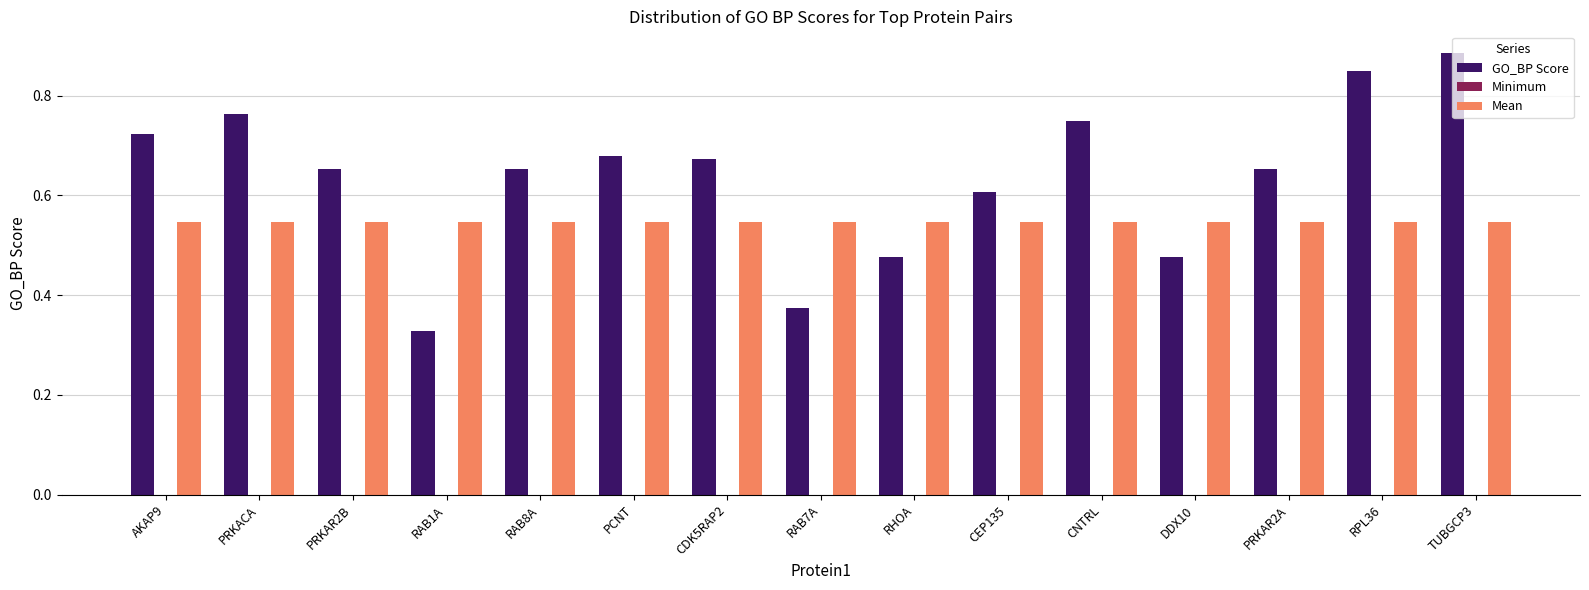

Which series has the largest range (max minus min)?

GO_BP Score